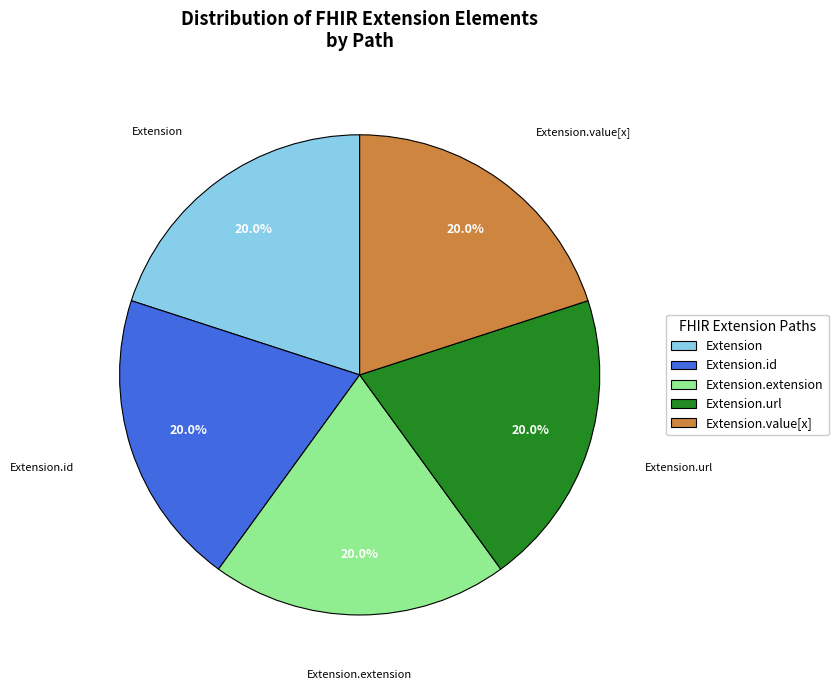

Is Extension.id the majority of the pie?

No